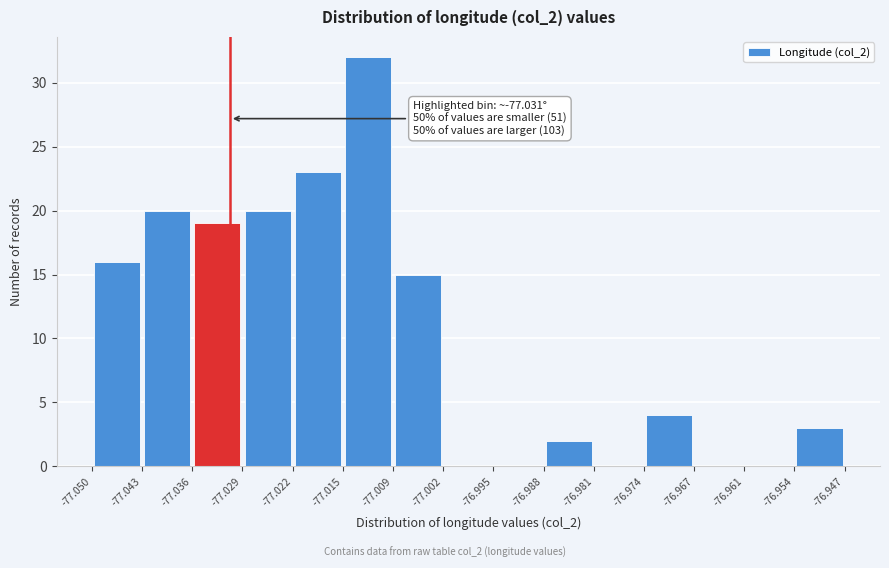

Over which range of the x-axis is the bar tallest?

-77.015 to -77.009